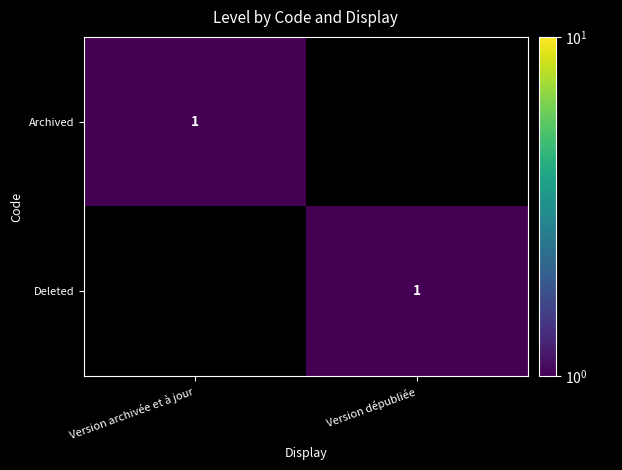

What is the total value across all series at Version dépubliée?

1